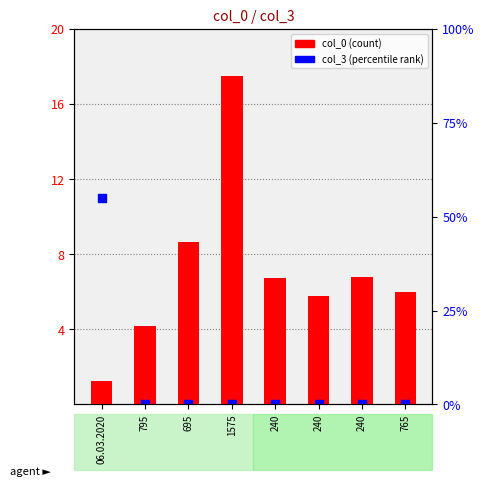

At how many categories does at least one series exceed 3?

8